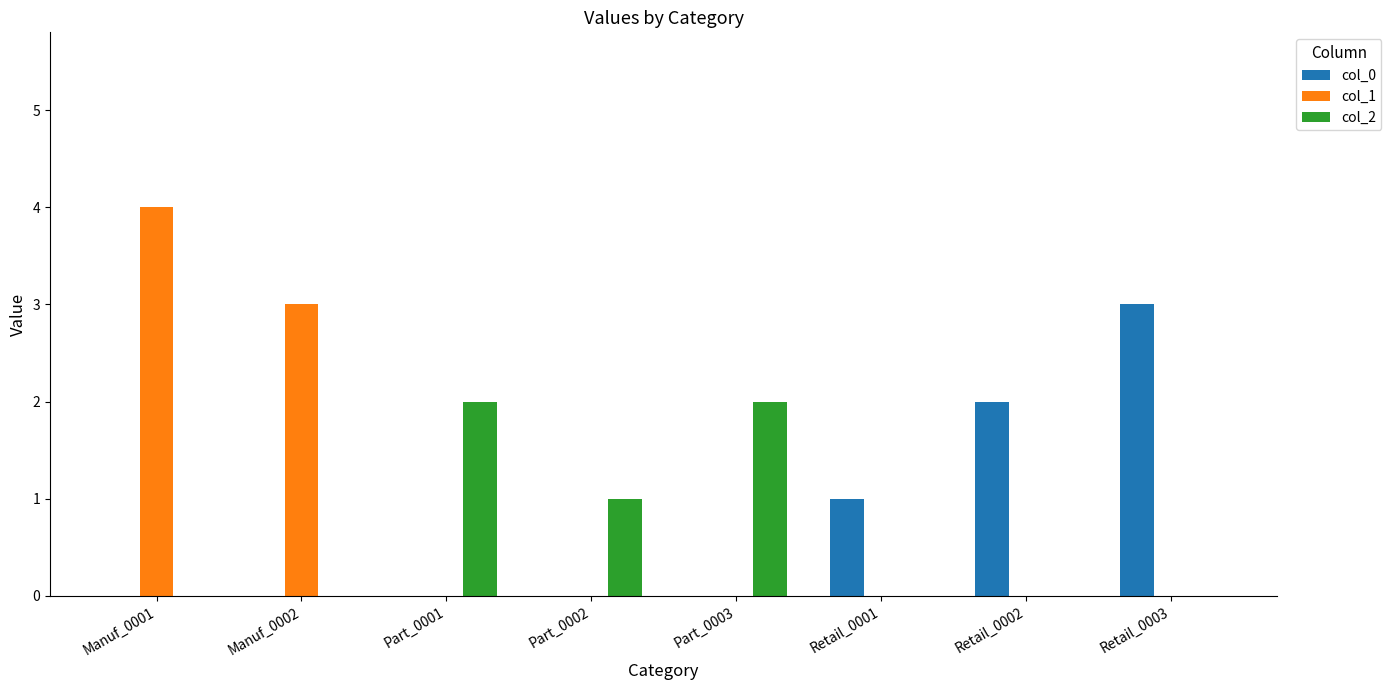

Which series changed the most between Manuf_0001 and Retail_0002?

col_1